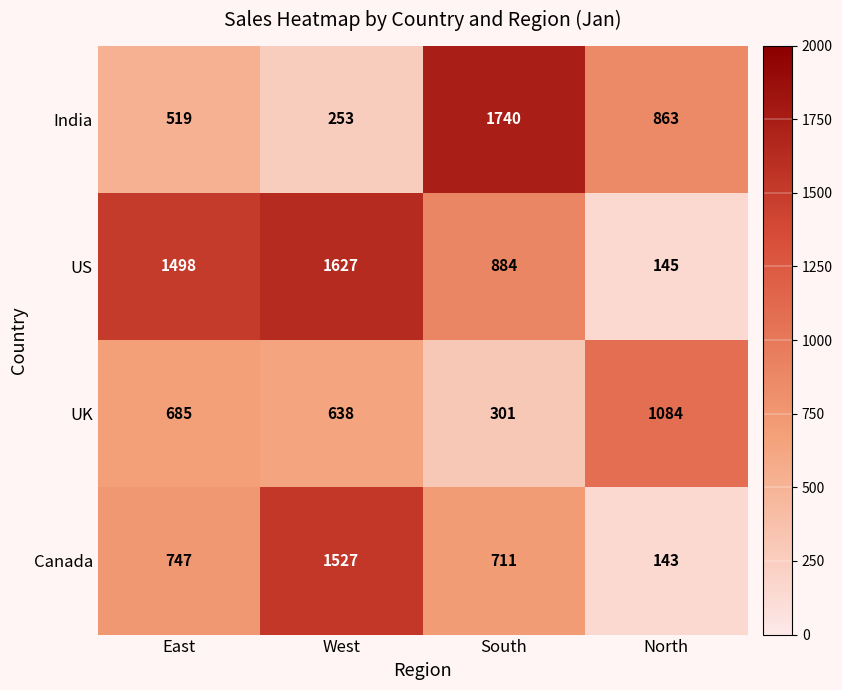

Which series changed the most between East and South?

India